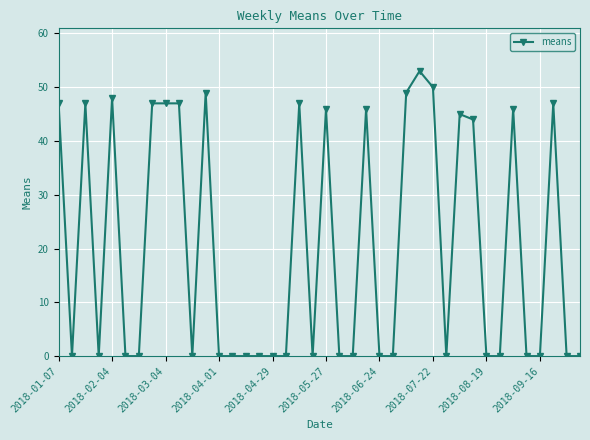

What is the average value?

20